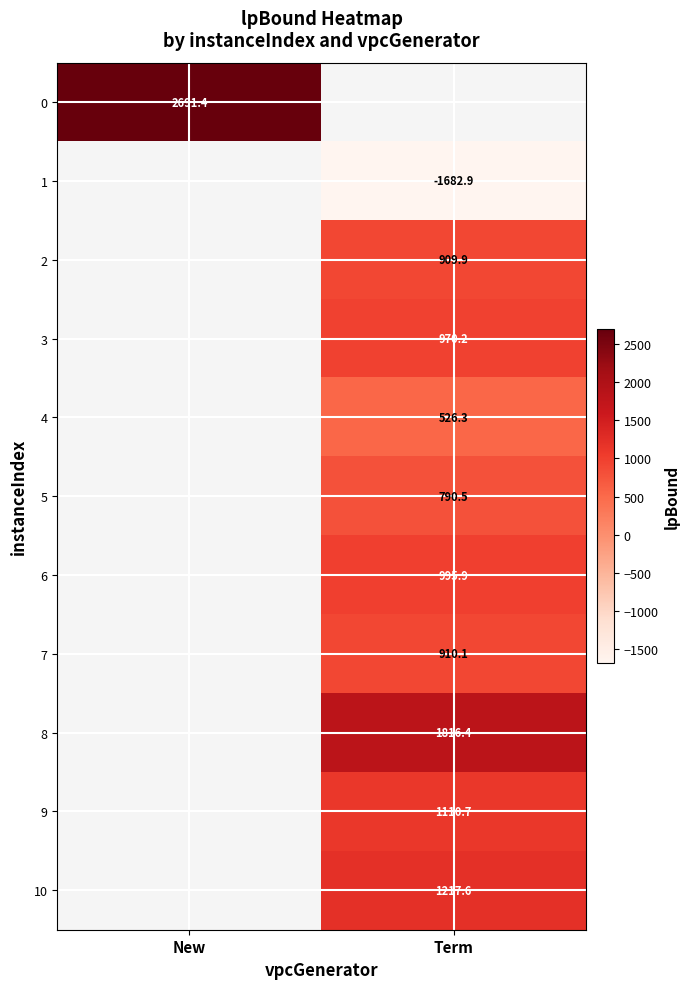

Between Term and New, which is larger?

New